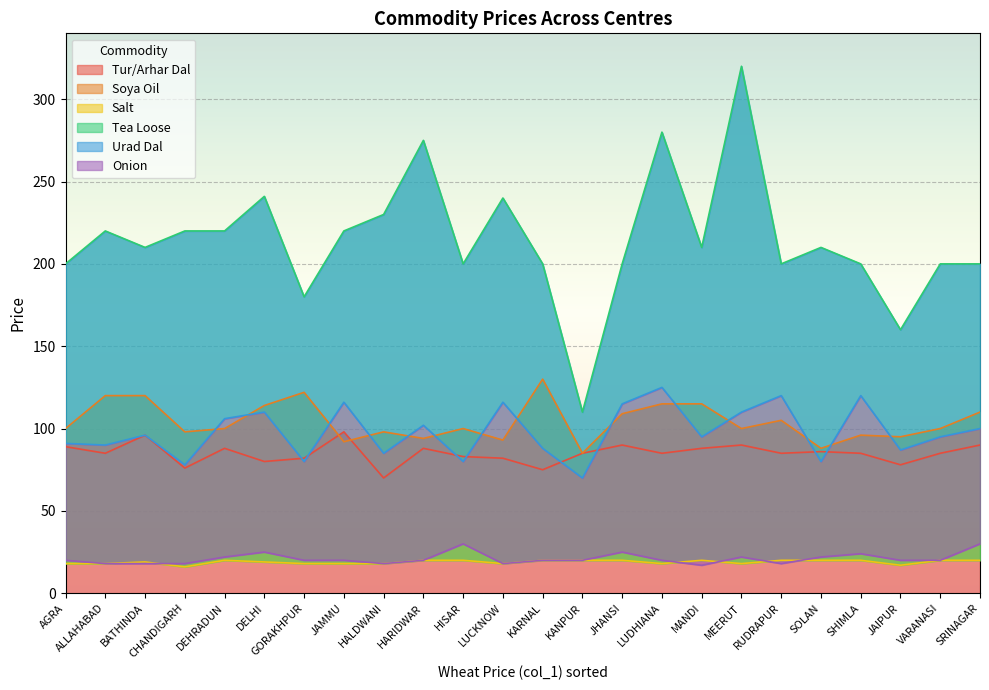

Where does the Tea Loose series first go above 210?

ALLAHABAD